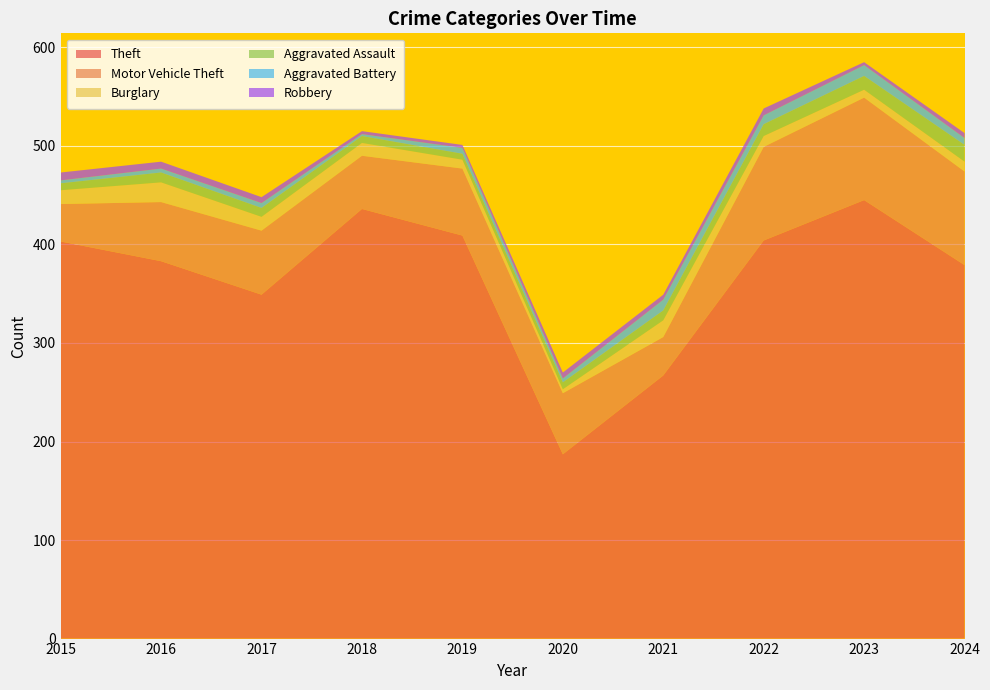

Reading left to right, list all the values displayed in this chart.

Theft: 2015=403	2016=383	2017=349	2018=436	2019=409	2020=187	2021=267	2022=404	2023=445	2024=379
Motor Vehicle Theft: 2015=38	2016=60	2017=65	2018=54	2019=68	2020=62	2021=39	2022=95	2023=104	2024=95
Burglary: 2015=14	2016=20	2017=14	2018=13	2019=9	2020=4	2021=17	2022=11	2023=8	2024=10
Aggravated Assault: 2015=7	2016=10	2017=9	2018=7	2019=6	2020=7	2021=10	2022=12	2023=14	2024=17
Aggravated Battery: 2015=3	2016=4	2017=5	2018=2	2019=6	2020=4	2021=11	2022=9	2023=11	2024=7
Robbery: 2015=8	2016=7	2017=6	2018=3	2019=3	2020=6	2021=5	2022=7	2023=3	2024=5